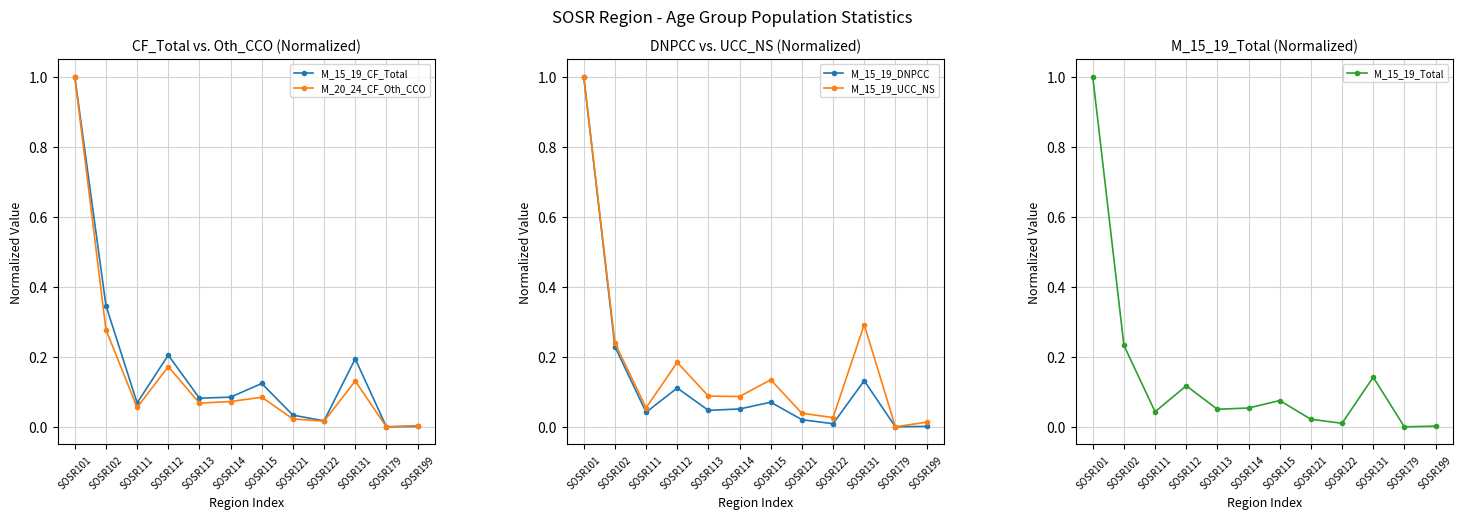

How many lines are shown in the chart?

5